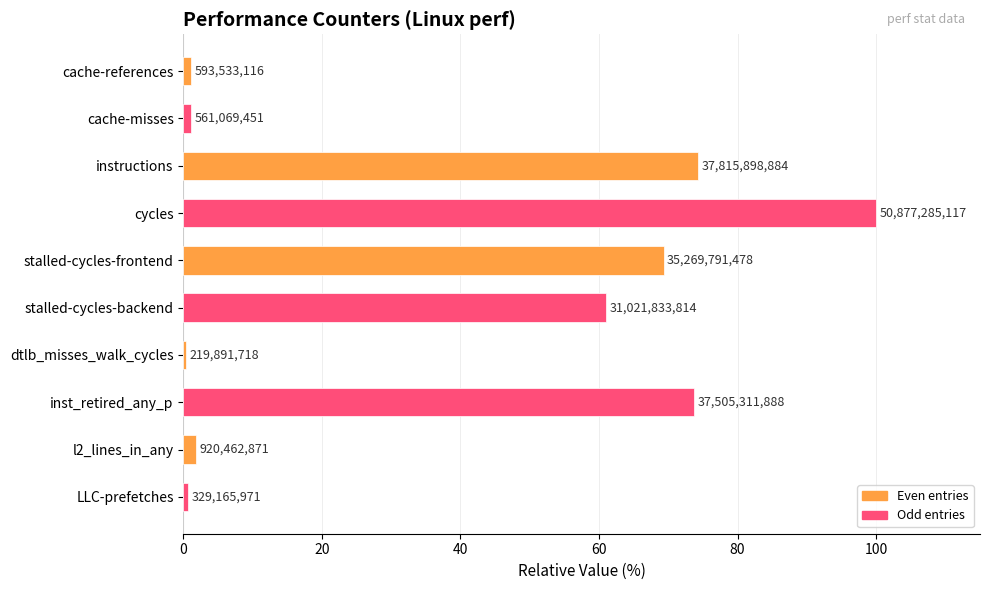

How many data points are less than 60?

5